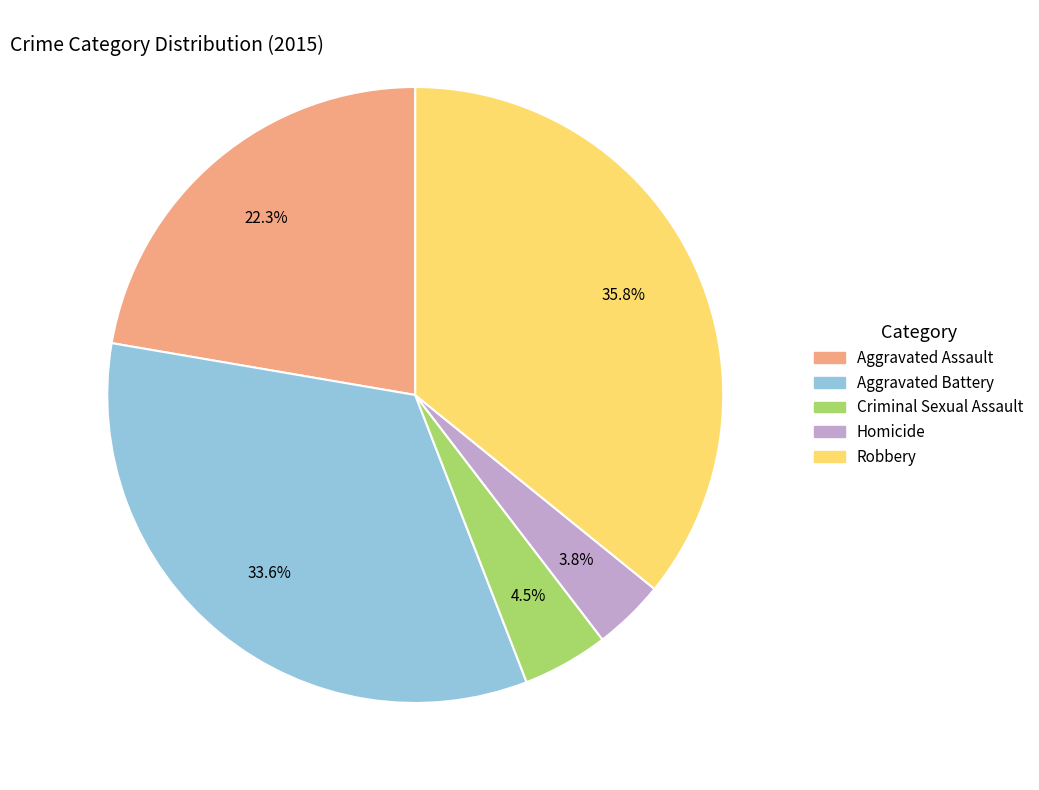

What portion of the pie excludes Aggravated Battery?

66.4%